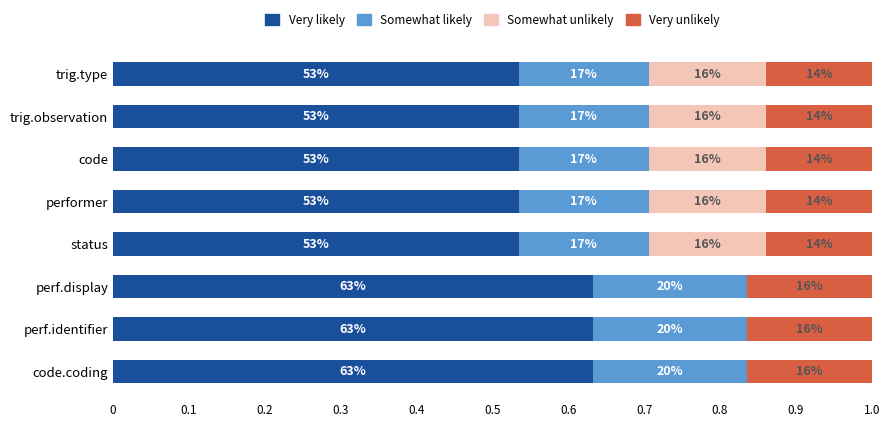

Which series has the largest total across all categories?

Very likely